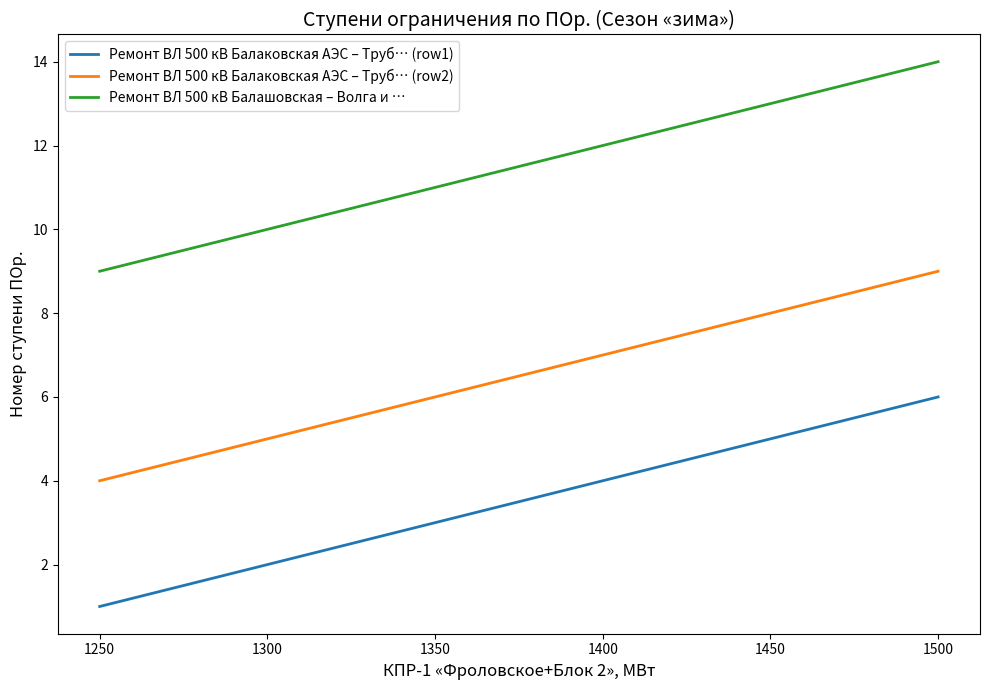

What is the minimum value shown in the chart?

1